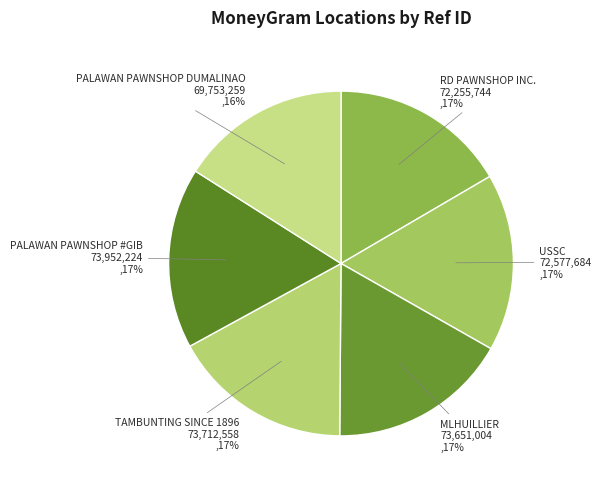

Is it true that RD PAWNSHOP INC. is 8% of the pie?

False